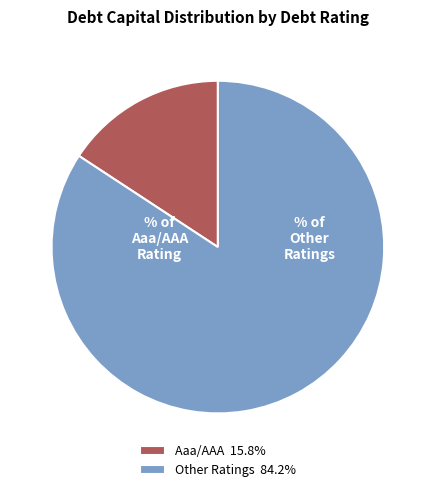

Is the sum of Aaa/AAA 15.8% and Other Ratings 84.2% greater than half?

Yes